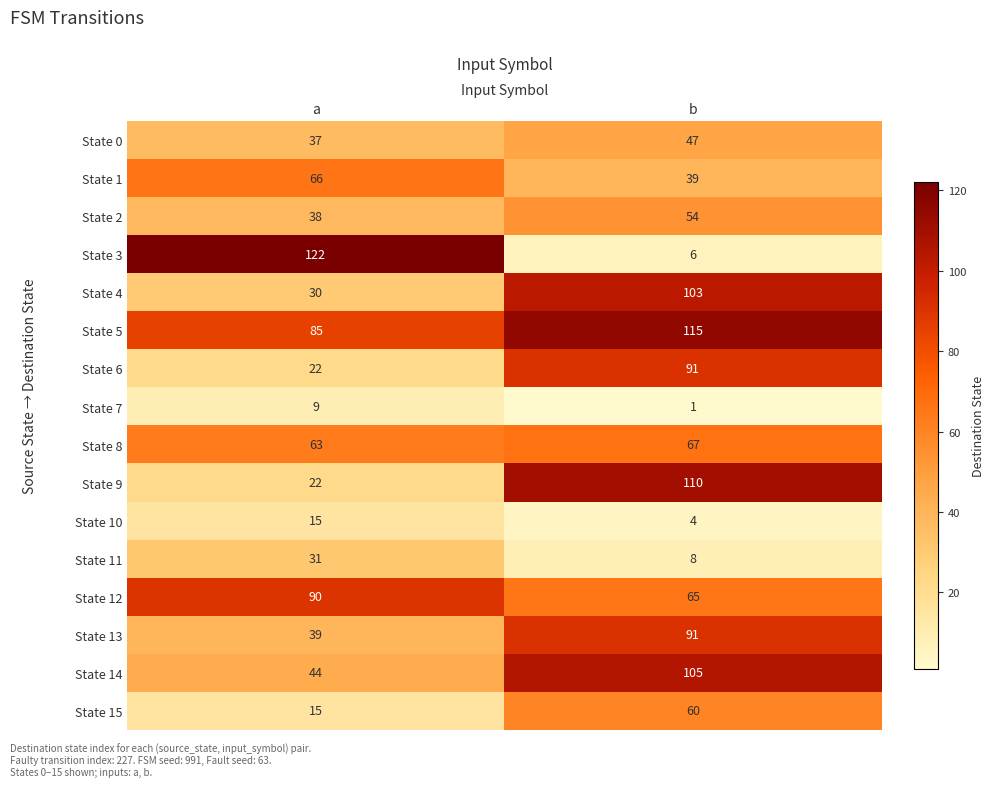

What is the difference between the State 10 values at b and a?

11